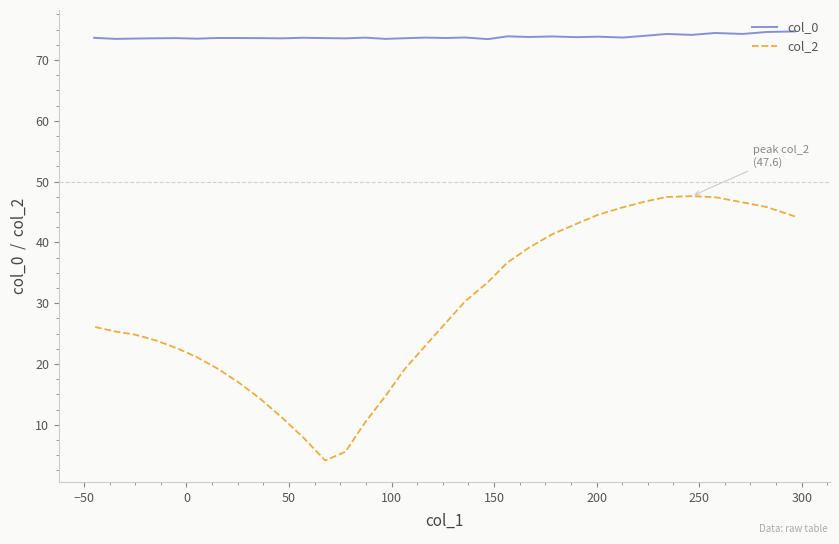

Is the value of col_2 at 32 greater than the value of col_0 at 0?

No